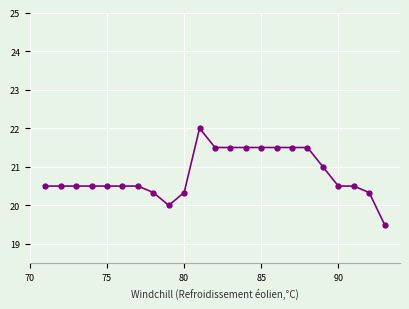

What is the value of the 22nd point from the left?

20.3